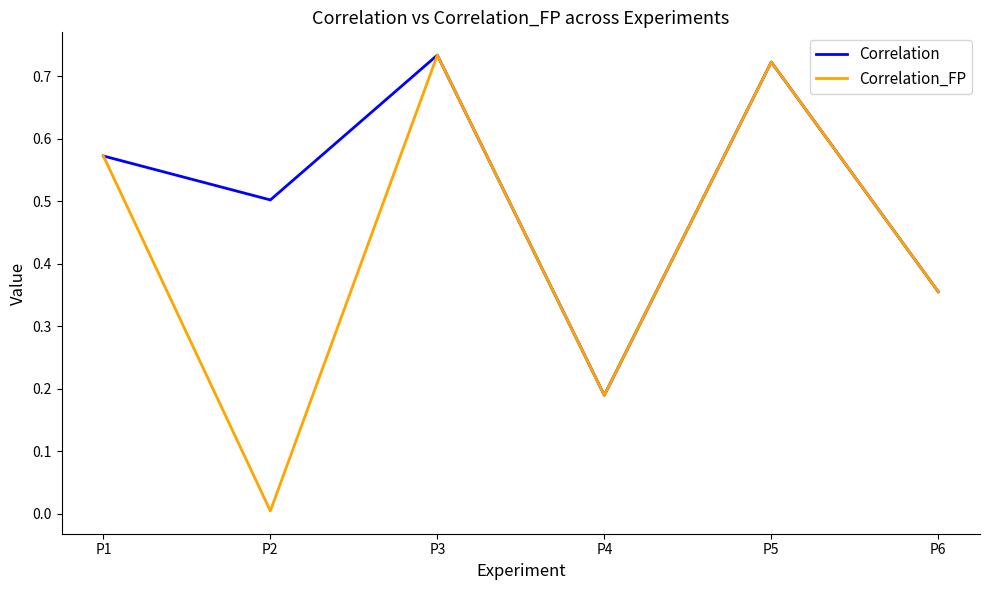

Is the value of Correlation_FP at P4 greater than the value of Correlation at P2?

No